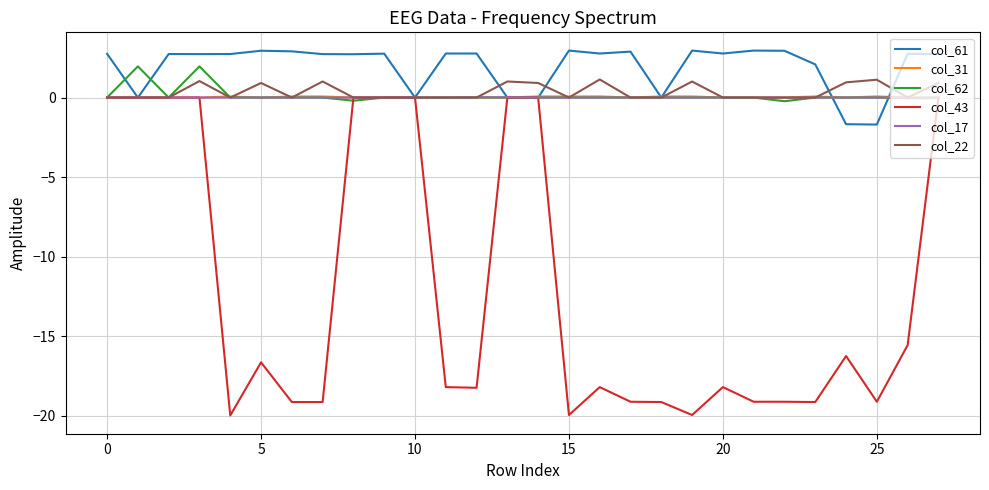

Does the chart have visible grid lines?

Yes